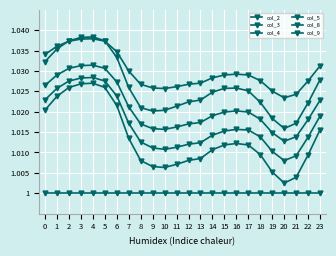

At 9, list the series in order from largest to smallest.

col_9, col_4, col_8, col_2, col_3, col_5